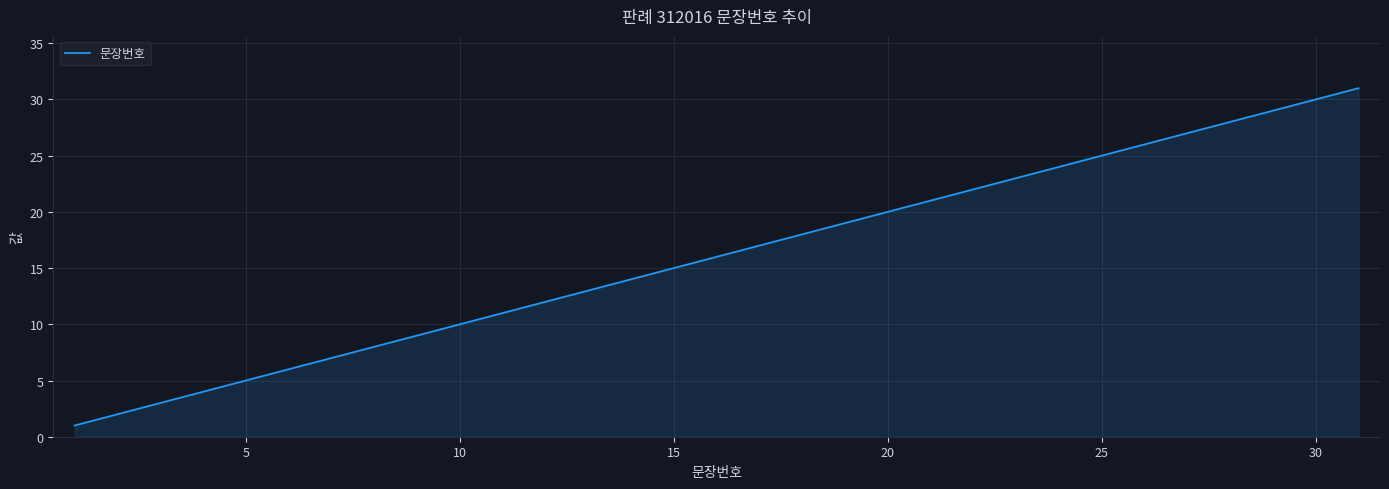

What is the greatest value displayed?

31